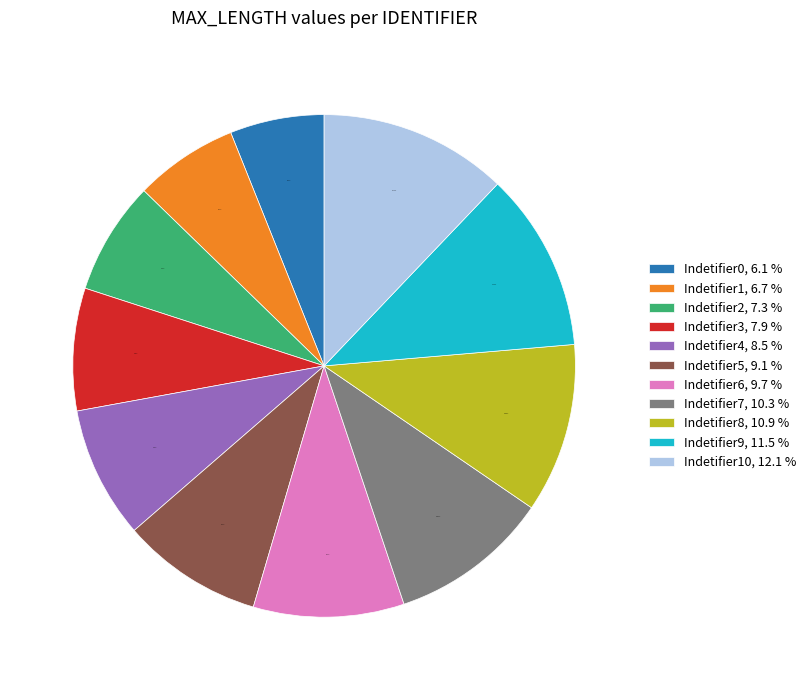

Rank the categories by value from lowest to highest.

Indetifier0, 6.1 %, Indetifier1, 6.7 %, Indetifier2, 7.3 %, Indetifier3, 7.9 %, Indetifier4, 8.5 %, Indetifier5, 9.1 %, Indetifier6, 9.7 %, Indetifier7, 10.3 %, Indetifier8, 10.9 %, Indetifier9, 11.5 %, Indetifier10, 12.1 %